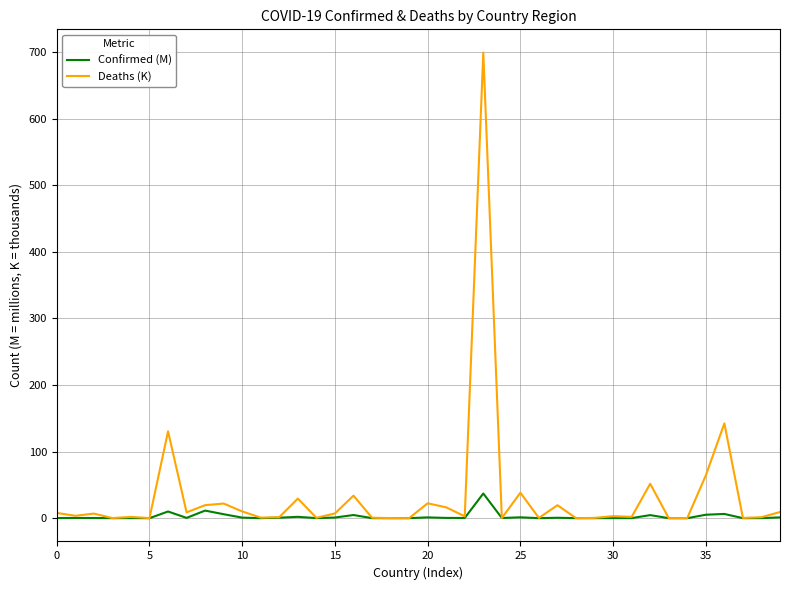

Which series has the widest spread of values?

Deaths (K)